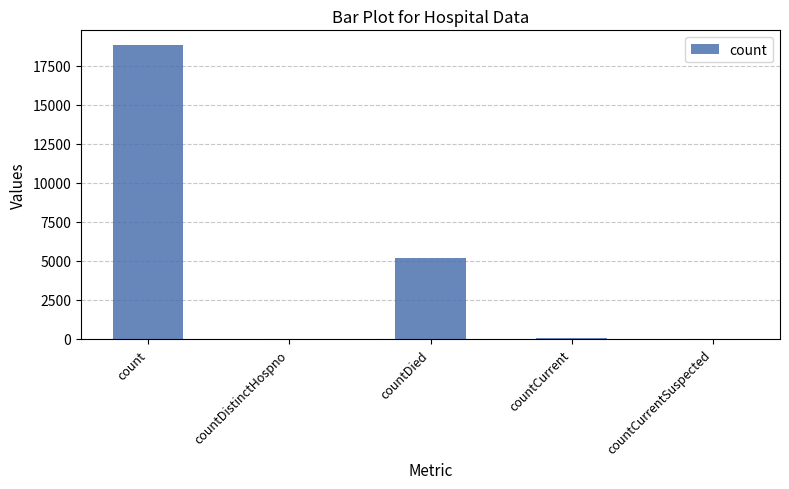

Approximately how many times larger is the value at count compared to countDistinctHospno?

627.4